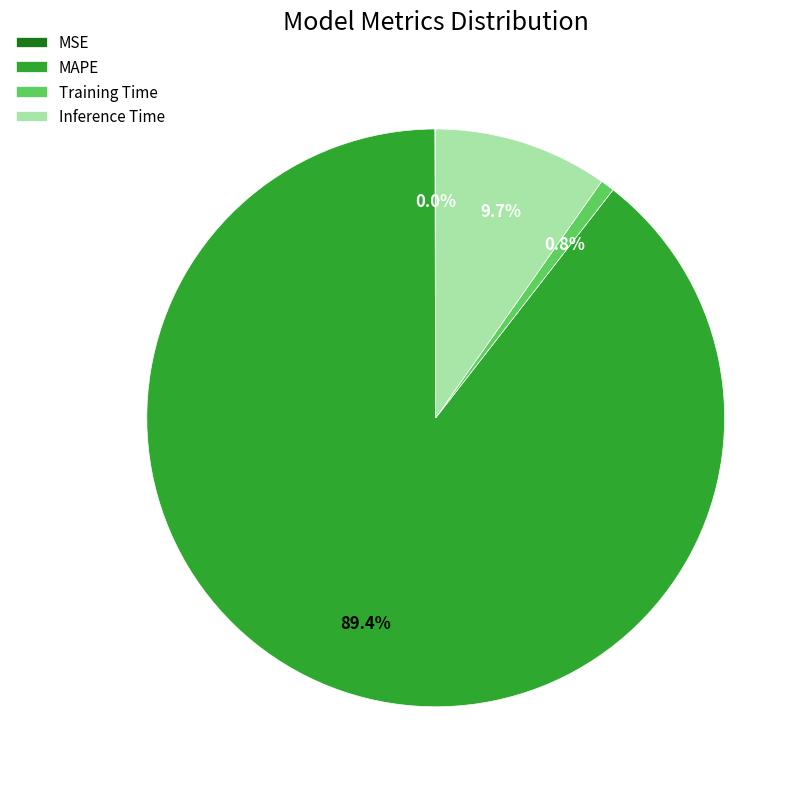

Is there any slice that represents more than half of the pie?

Yes